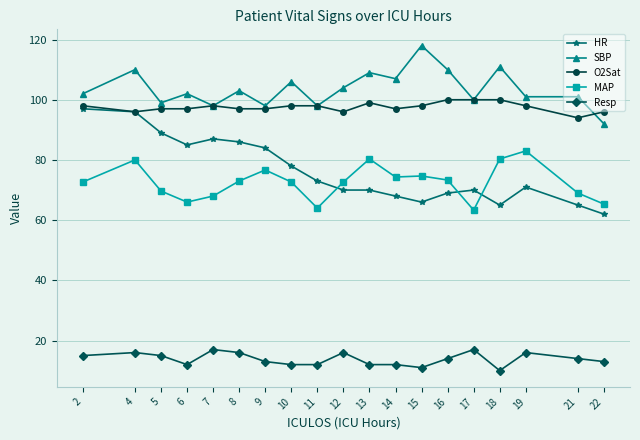

What is the value of the SBP point at the 4th from the left?

102.0